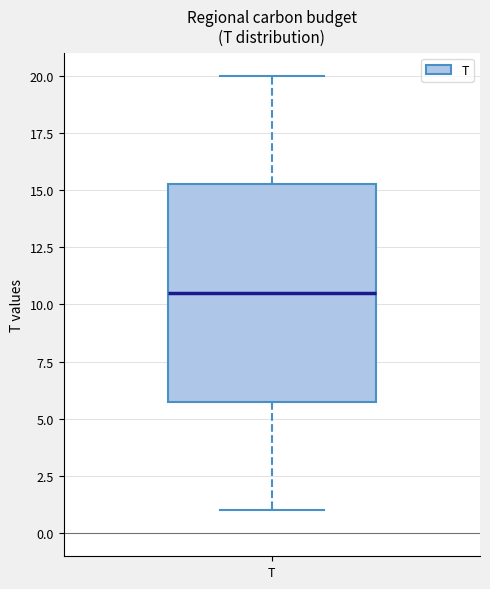

Read this box plot against the y-axis: the position of the median line, the range covered by the box, and the ends of both whiskers. The values are not printed on the chart, so give them approximately, as read against the axis.

median 10.5, box 6.0 to 15.5, whiskers 1.0 to 20.0